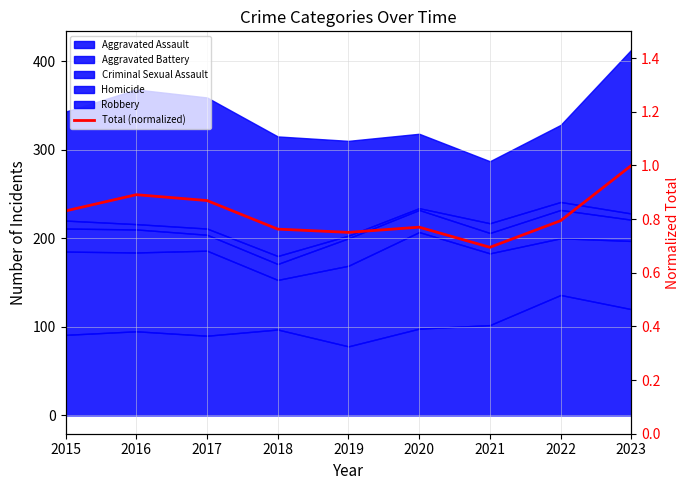

Which has a higher value, 2019 or 2017?

2017